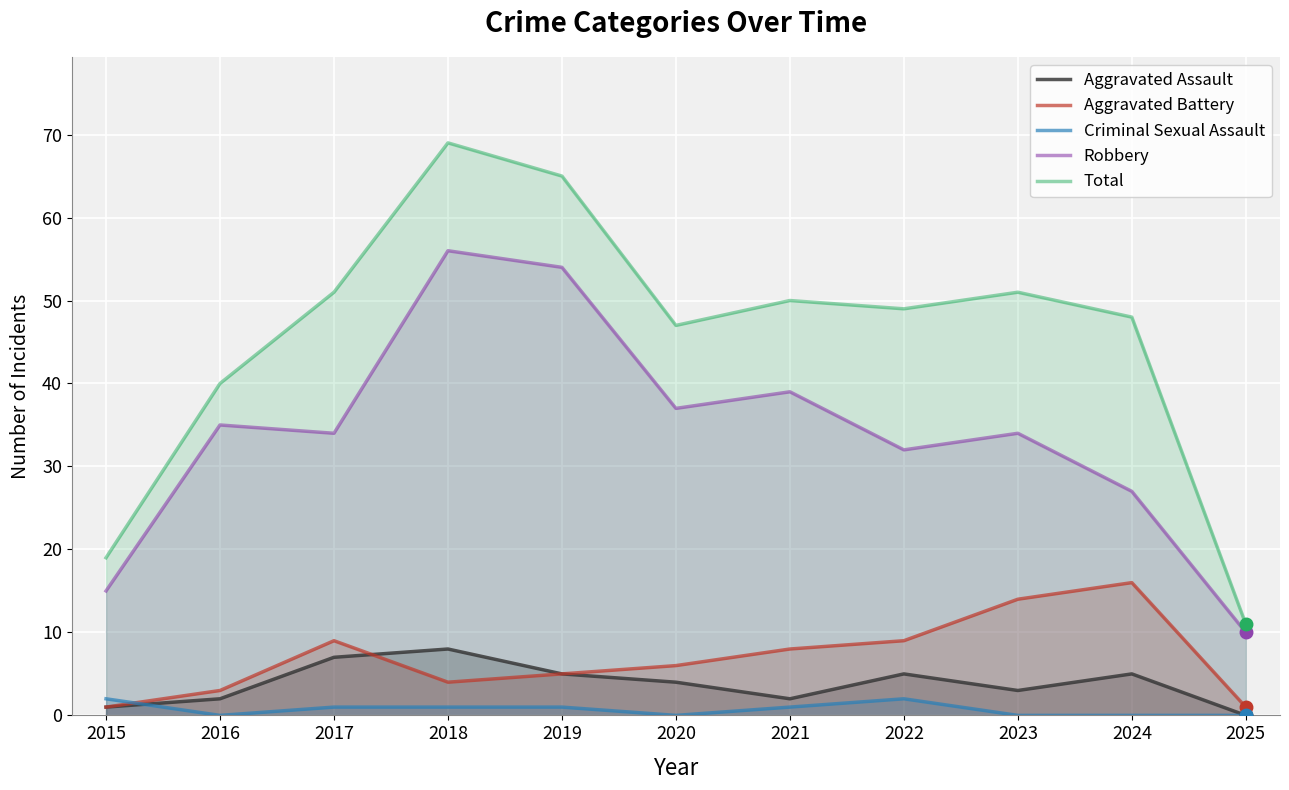

Is the value of Aggravated Battery at 2017 greater than the value of Total at 2020?

No